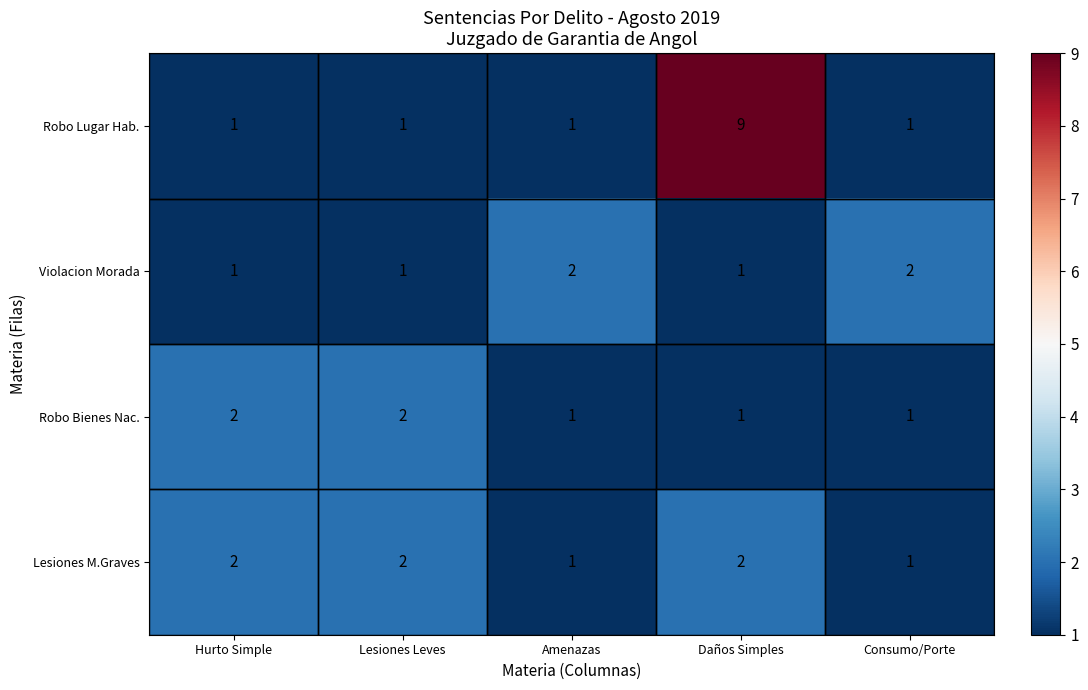

Which series changed the most between Lesiones Leves and Daños Simples?

Robo Lugar Hab.